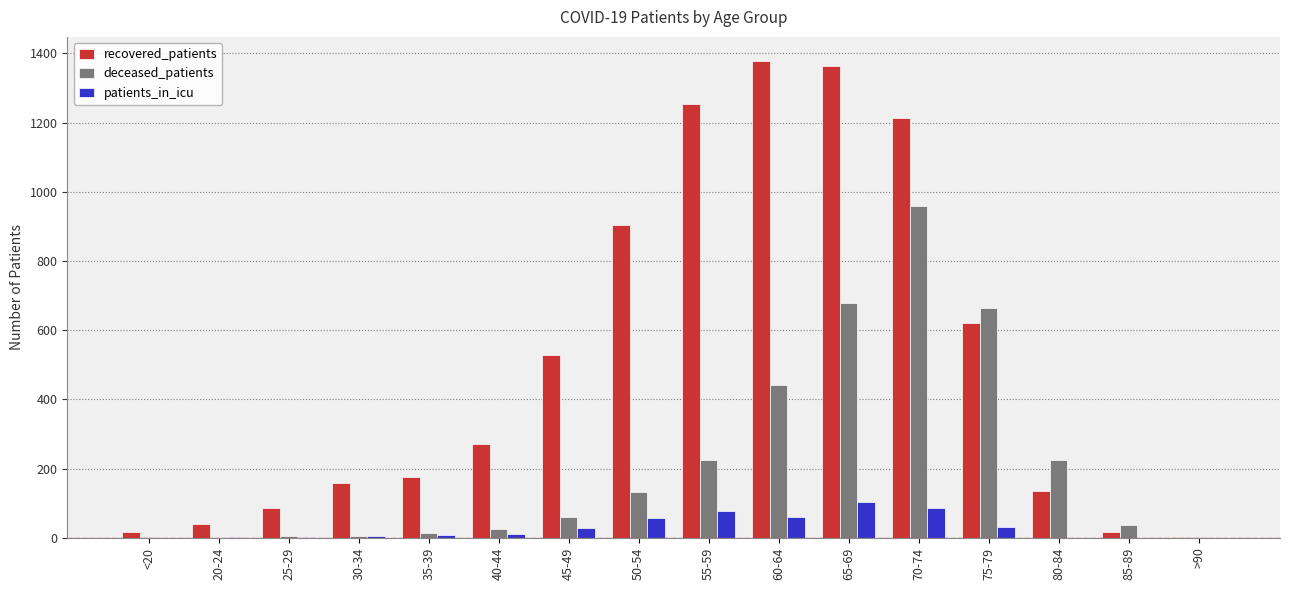

What are all the series names shown in the legend?

recovered_patients, deceased_patients, patients_in_icu